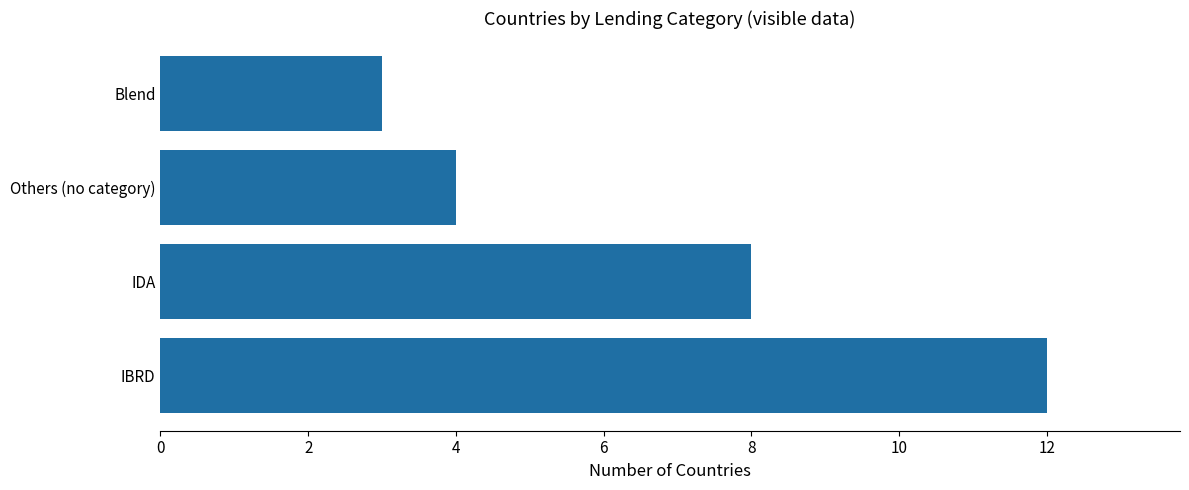

List the labels in order of value, largest first.

IBRD, IDA, Others (no category), Blend